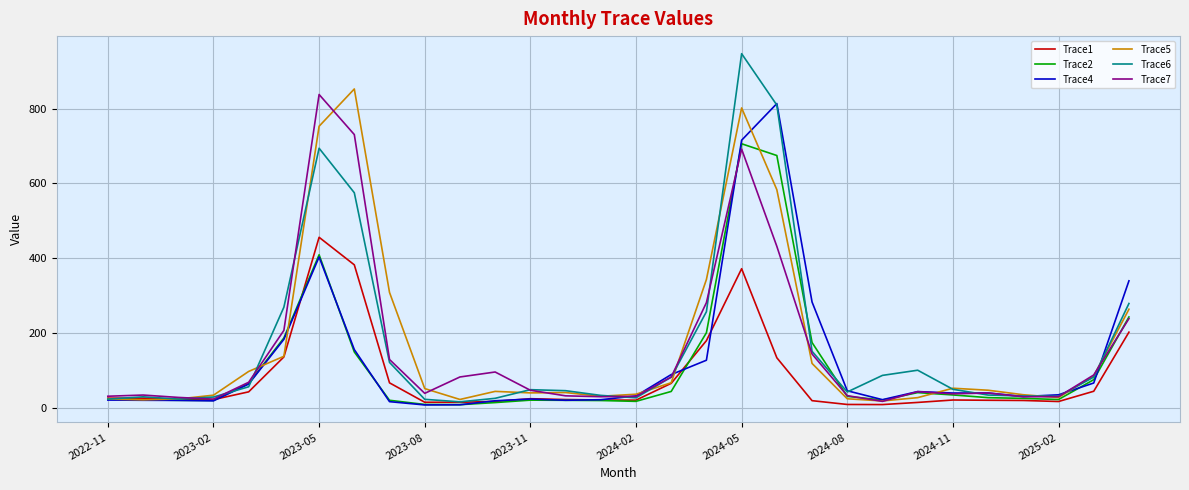

What are all the series names shown in the legend?

Trace1, Trace2, Trace4, Trace5, Trace6, Trace7